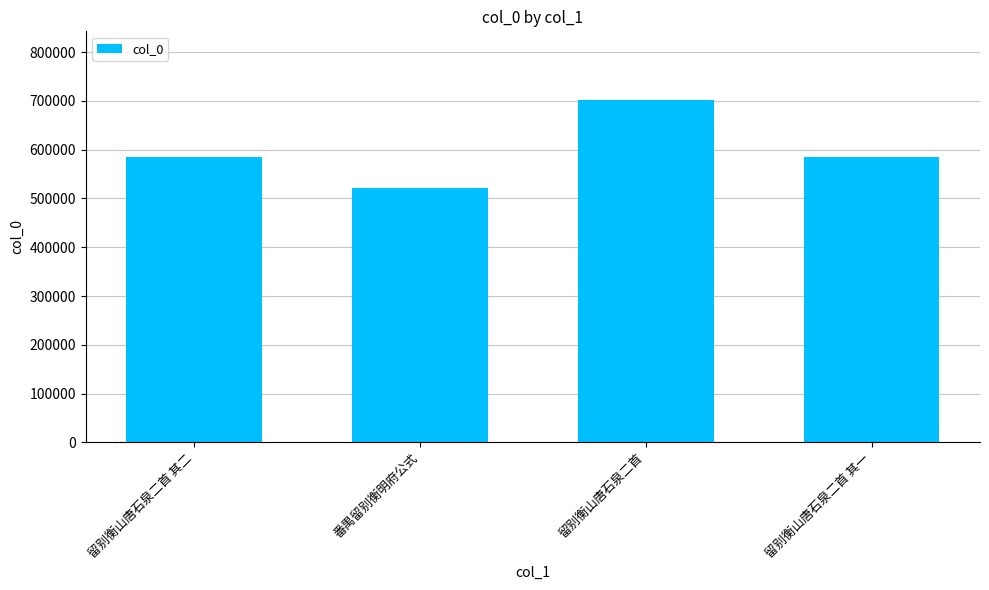

What is the label of the 3rd bar from the right?

番禺留别衡明府公式